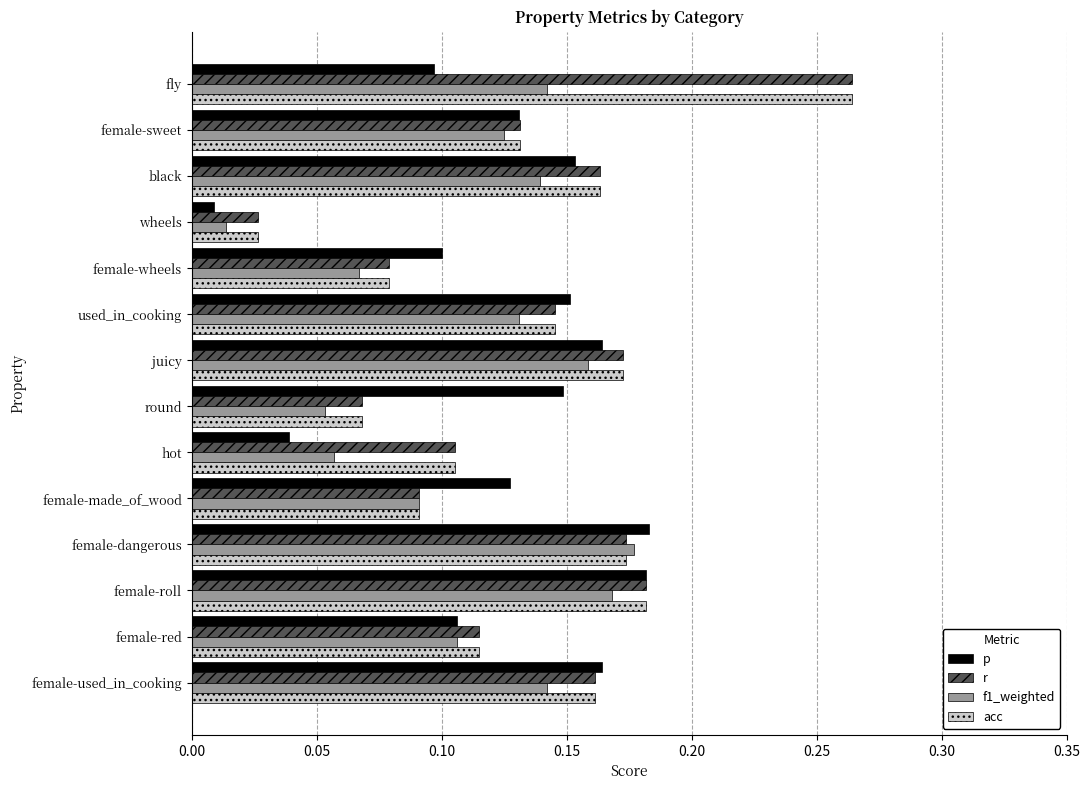

At which category is the sum across all series the highest?

fly